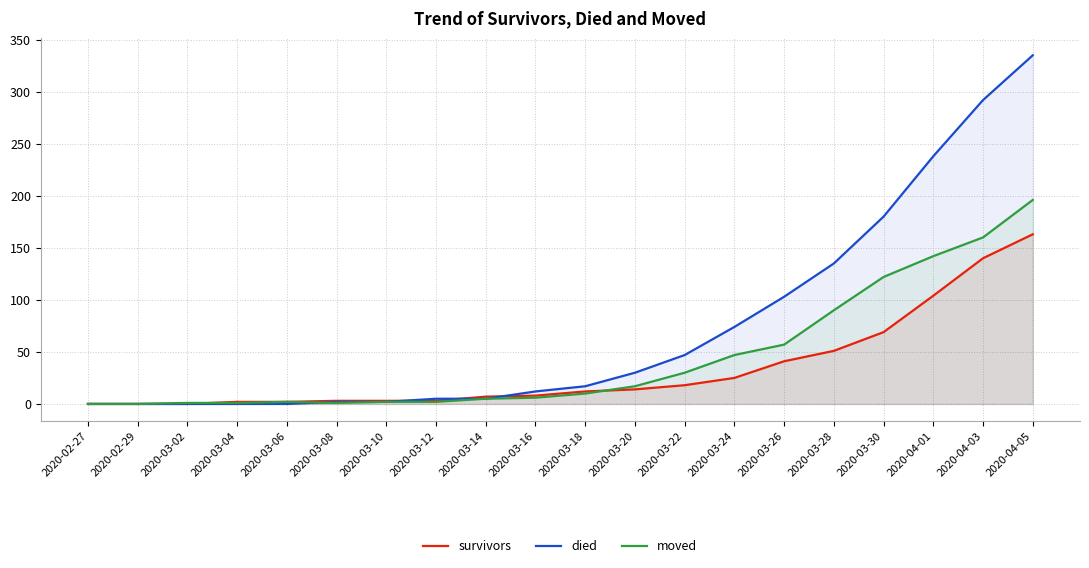

Where is survivors nearest to the value 81?

2020-03-30